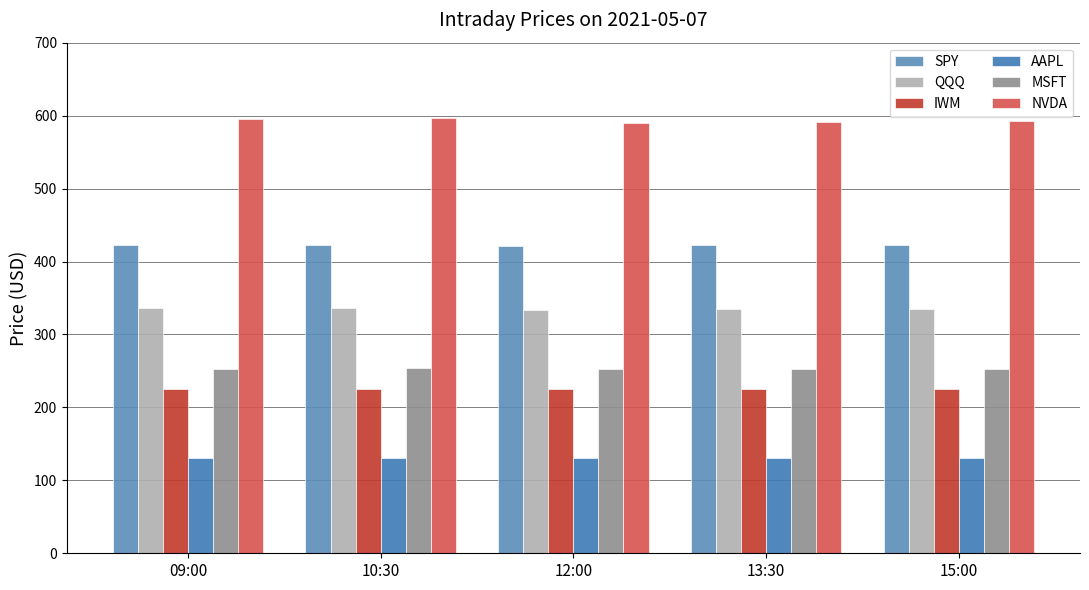

What is the difference between the highest and lowest values at 12:00?

459.2